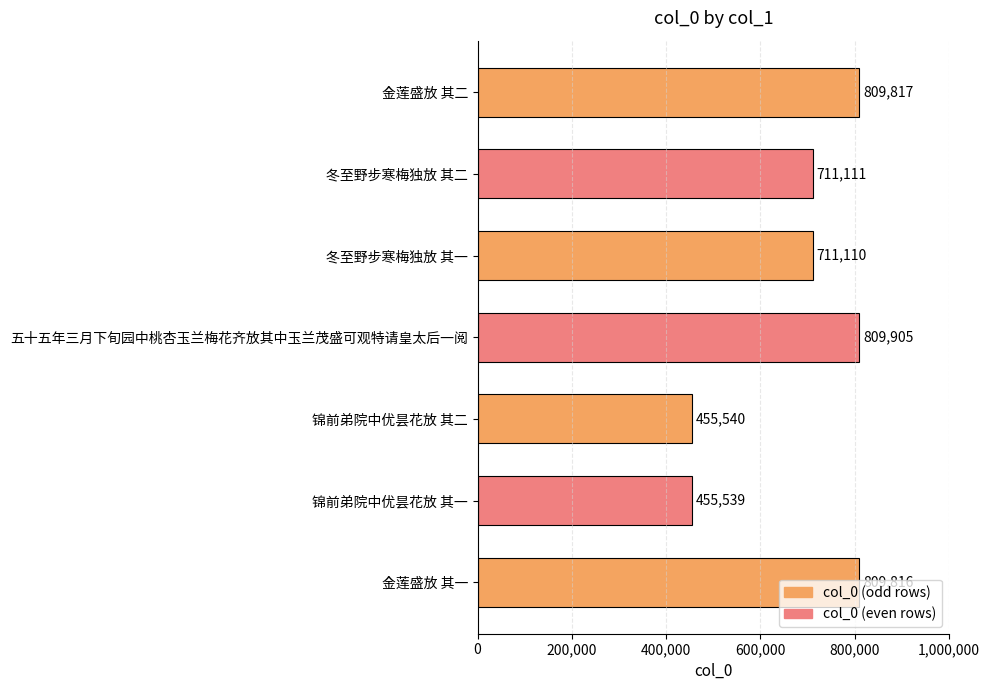

Which label corresponds to the largest value in the chart?

五十五年三月下旬园中桃杏玉兰梅花齐放其中玉兰茂盛可观特请皇太后一阅